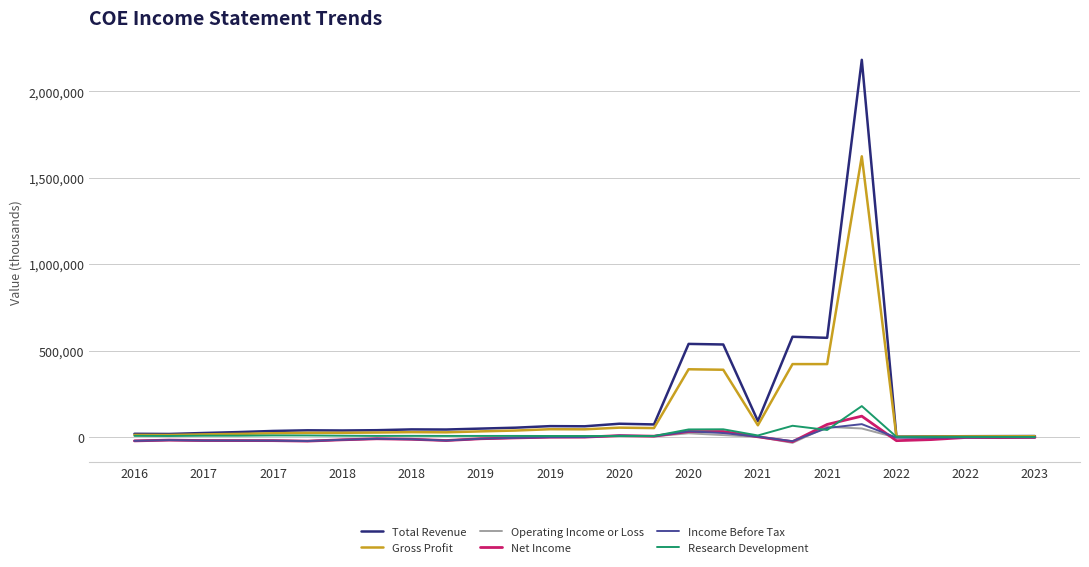

What is the highest value of the Research Development series?

178800